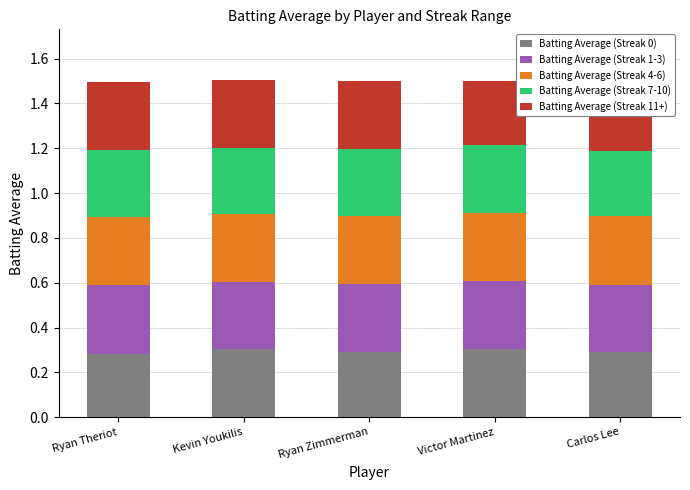

What is the maximum value for Batting Average (Streak 0)?

0.3